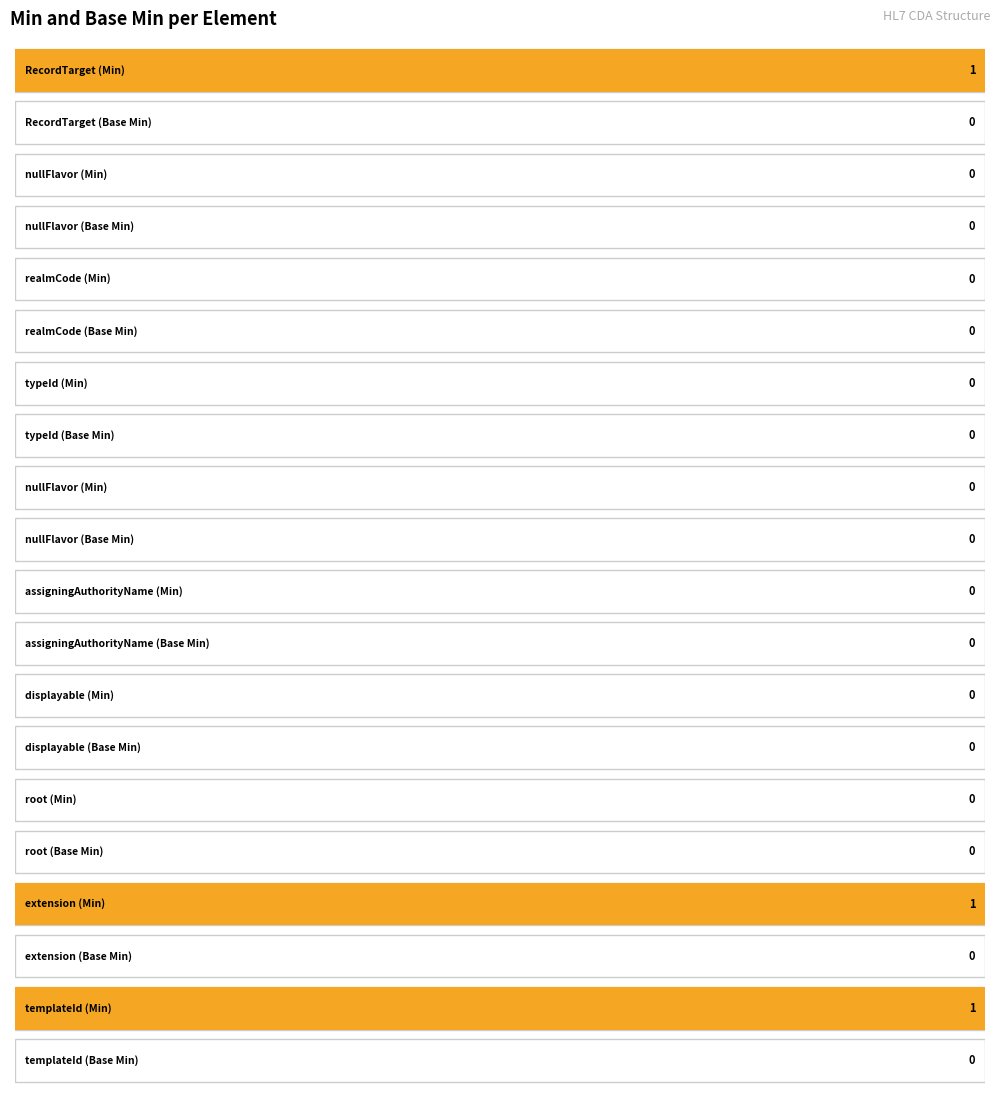

How many series are shown in this chart?

2